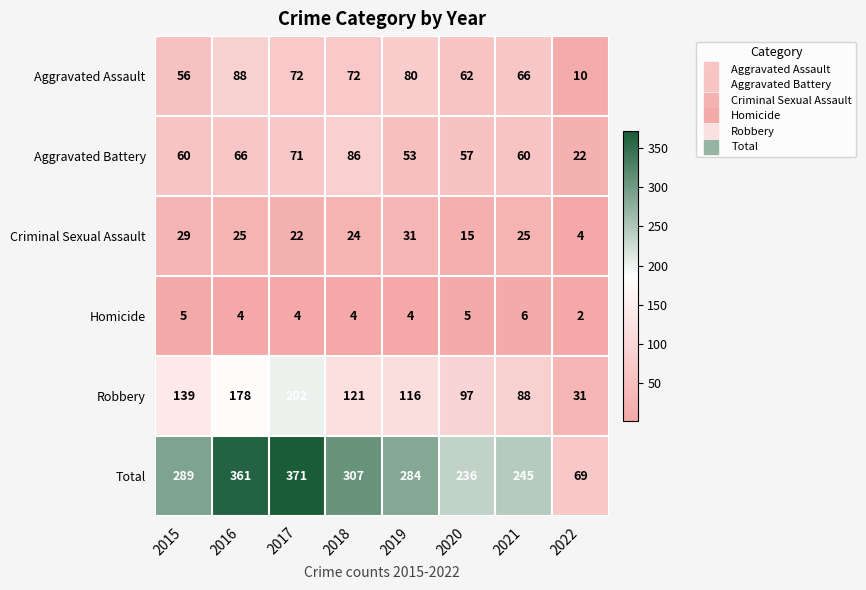

Which series has the largest total across all categories?

Total